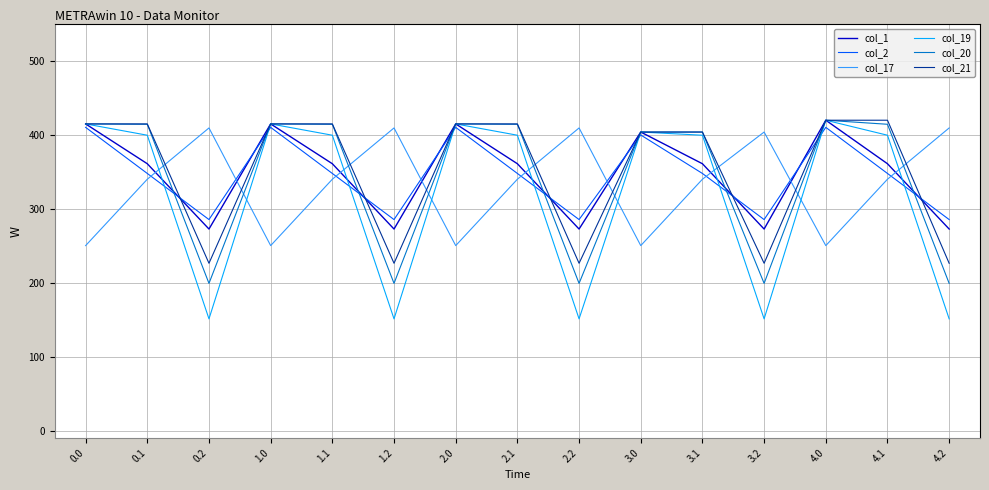

What position from the left is 4.0?

13